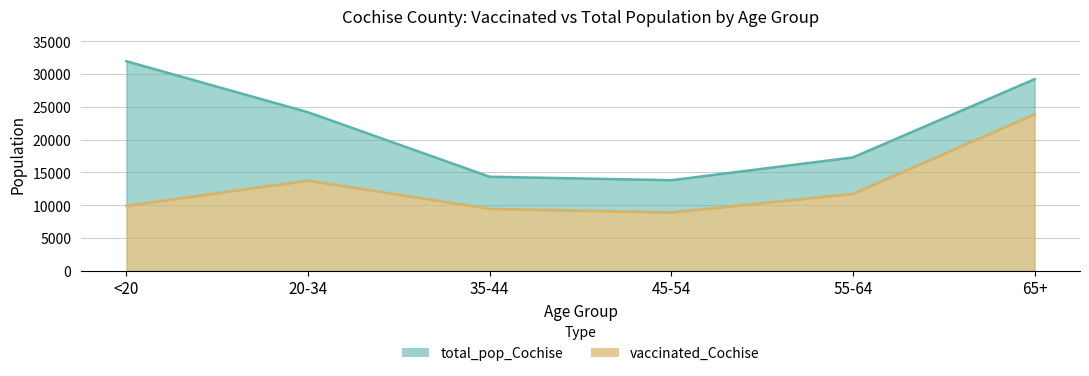

Is it true that vaccinated_Cochise equals 13752 at 20-34?

True